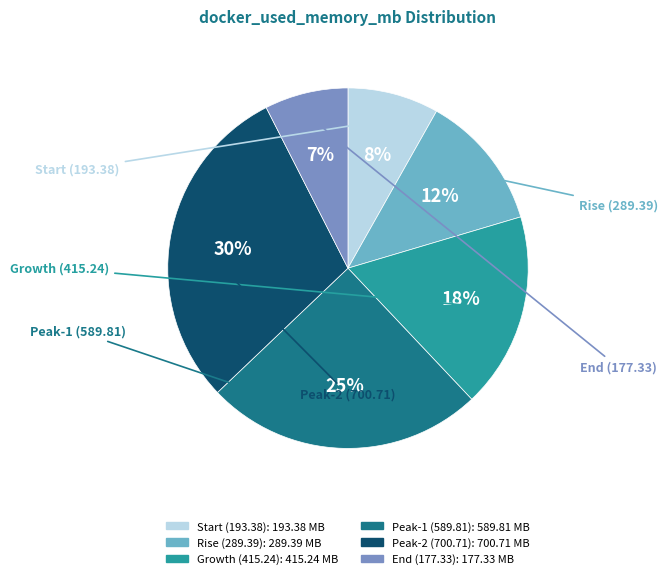

Is there a majority slice in this chart?

No